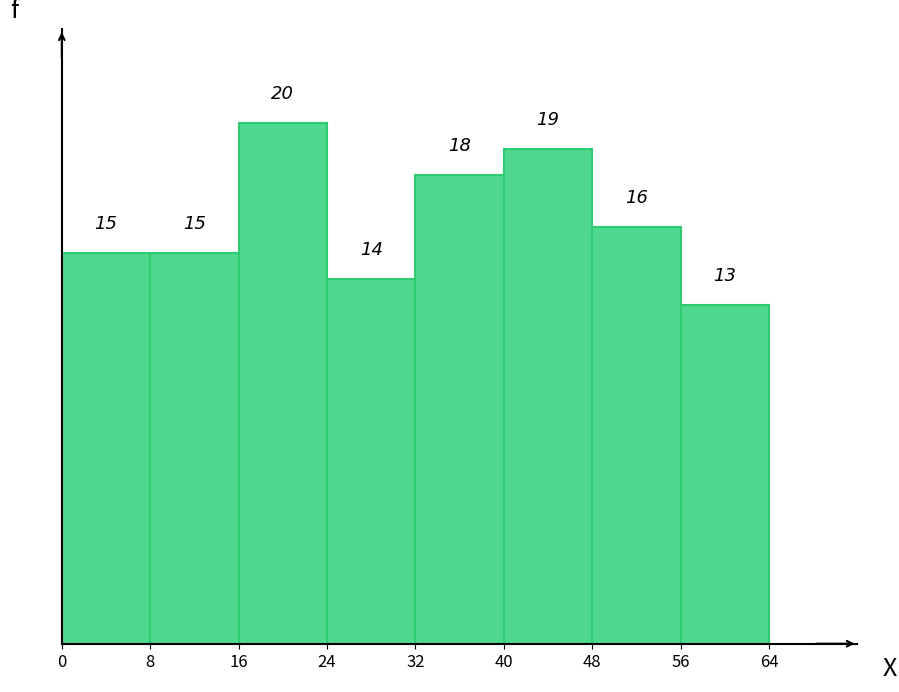

Reading left to right, transcribe this chart: for each bar, give the range it covers on the x-axis and its height.

0 to 8: 15
8 to 16: 15
16 to 24: 20
24 to 32: 14
32 to 40: 18
40 to 48: 19
48 to 56: 16
56 to 64: 13